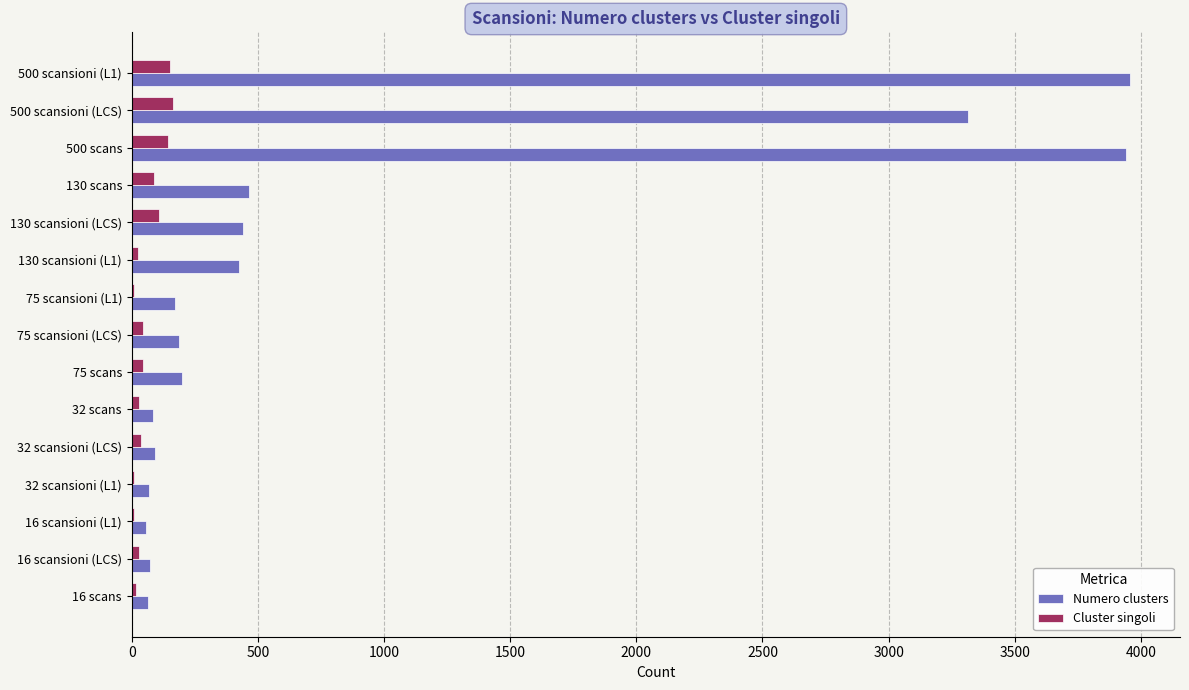

Where is Numero clusters nearest to the value 2006?

500 scansioni (LCS)